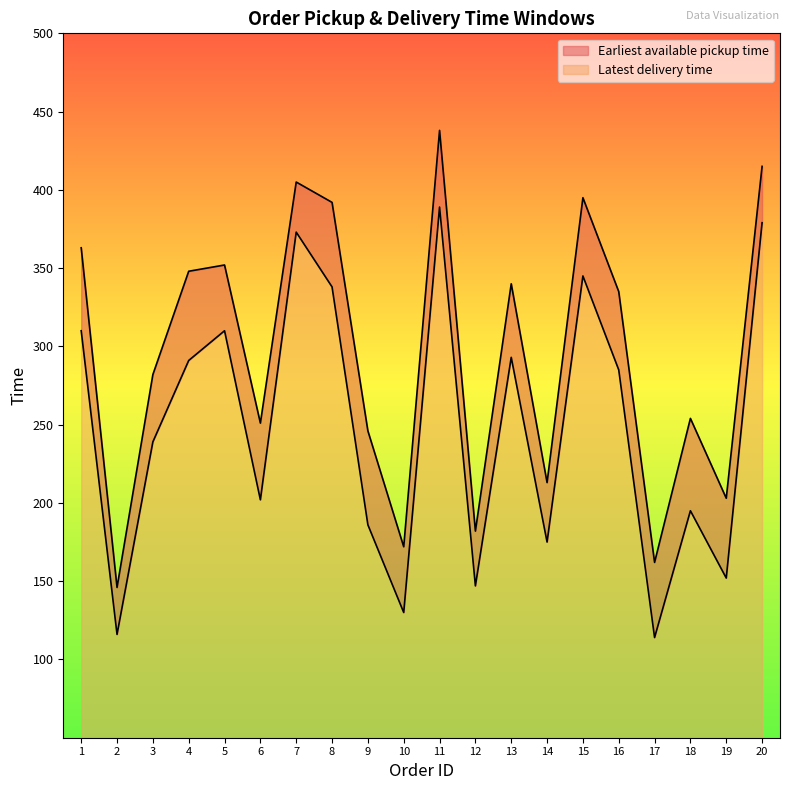

The value of Latest delivery time at 9 is 246. True or false?

True